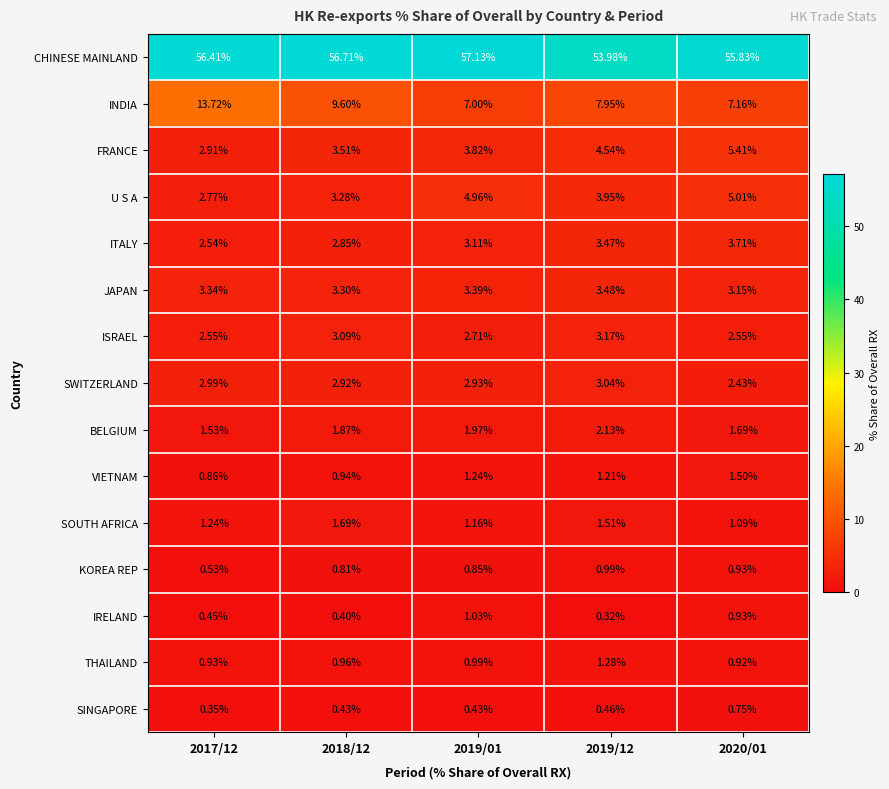

Which label corresponds to the smallest value in the chart?

2019/12